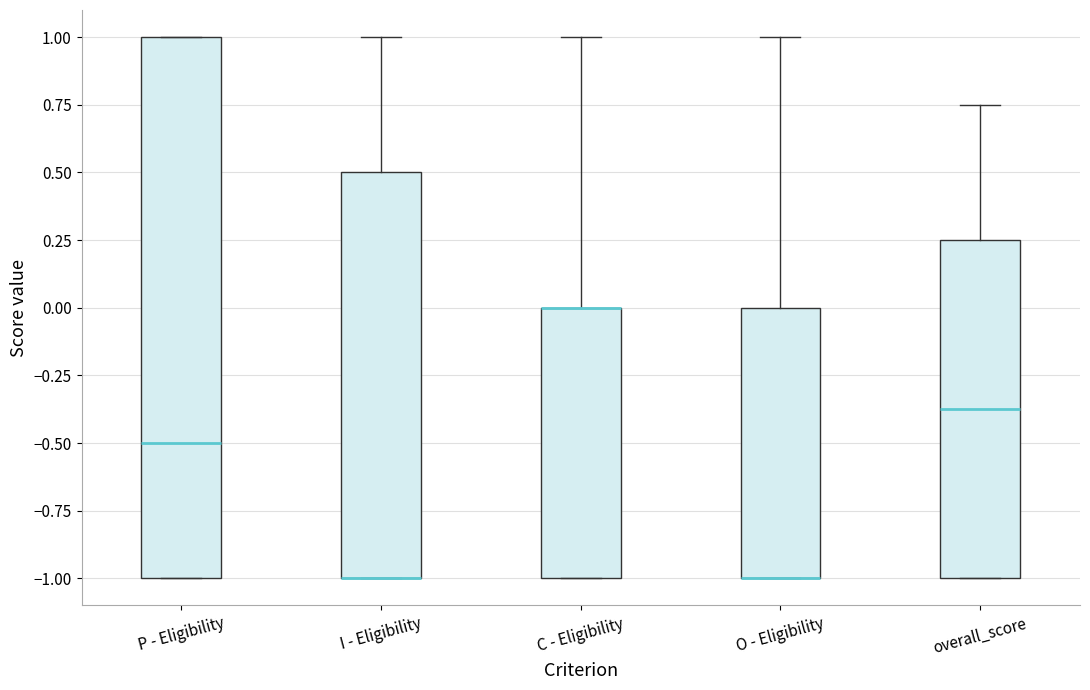

Reading left to right, transcribe this box plot: for each box, give where its median line is, the range the box spans, and where its two whiskers end, as read against the y-axis. The values are not printed on the chart, so give them approximately, as read against the axis.

P - Eligibility: median -0.50, box -1.00 to 1.00, whiskers -1.00 to 1.00
I - Eligibility: median -1.00 (drawn on the box's lower edge), box -1.00 to 0.50, whiskers -1.00 to 1.00
C - Eligibility: median 0.00 (drawn on the box's upper edge), box -1.00 to 0.00, whiskers -1.00 to 1.00
O - Eligibility: median -1.00 (drawn on the box's lower edge), box -1.00 to 0.00, whiskers -1.00 to 1.00
overall_score: median -0.35, box -1.00 to 0.25, whiskers -1.00 to 0.75